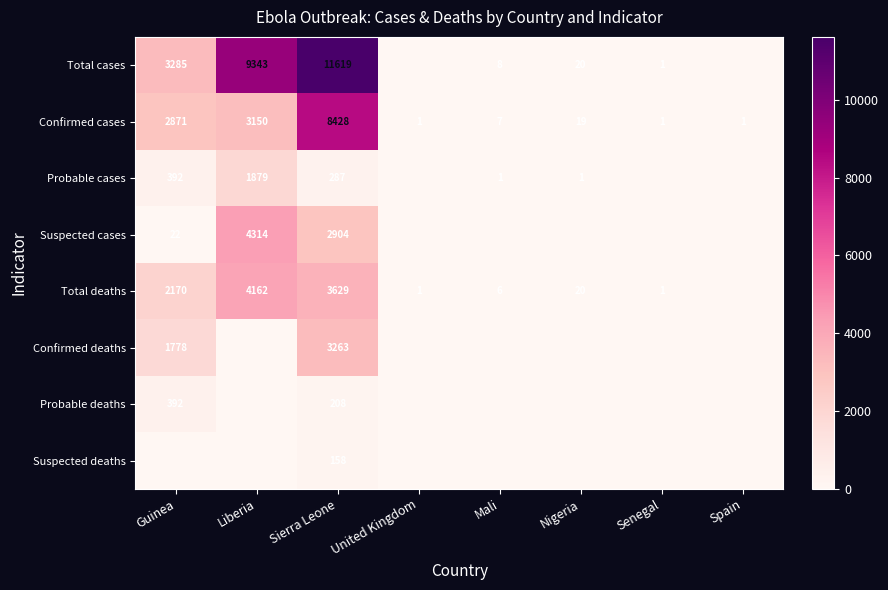

Is the value of Total deaths at Liberia greater than the value of Suspected cases at Guinea?

Yes